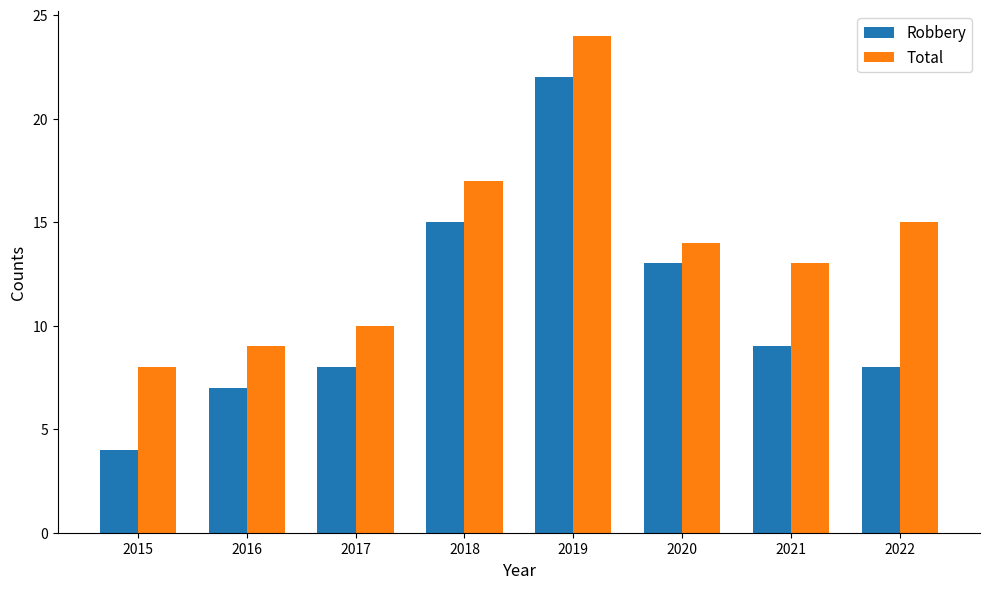

What is the minimum value for Robbery?

4